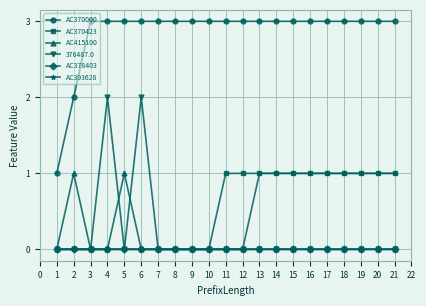

True or false: AC393628 and AC370000 cross at least once.

False